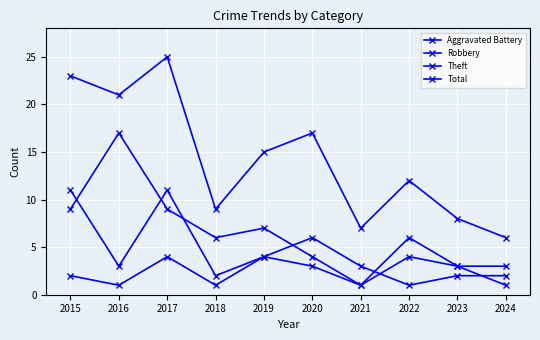

Reading right to left, list all the values displayed in this chart.

Aggravated Battery: 1	3	4	1	3	4	1	4	1	2
Robbery: 2	2	1	3	6	4	2	11	3	11
Theft: 3	3	6	1	4	7	6	9	17	9
Total: 6	8	12	7	17	15	9	25	21	23